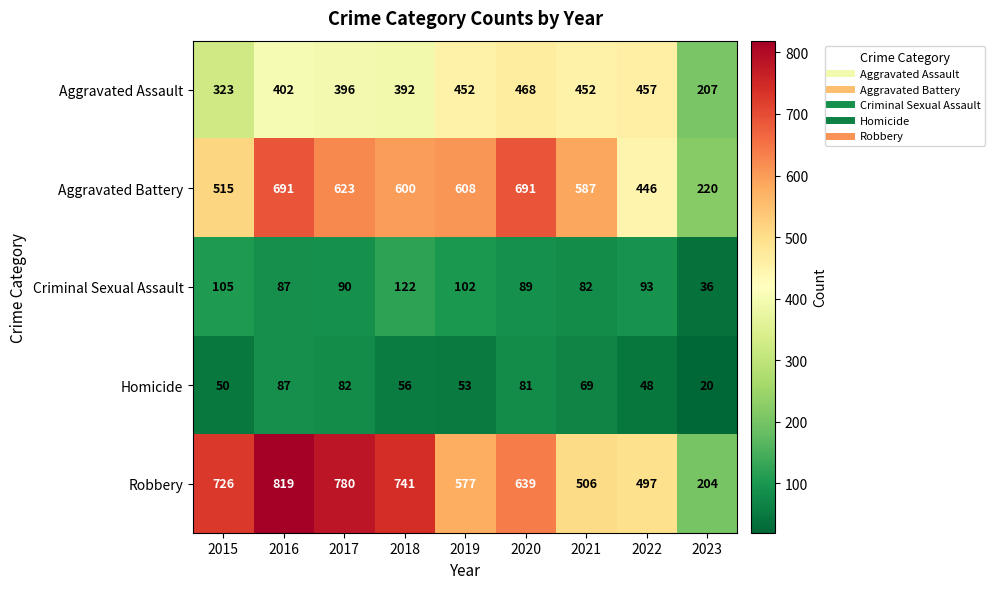

Which series changed the most between 2020 and 2022?

Aggravated Battery